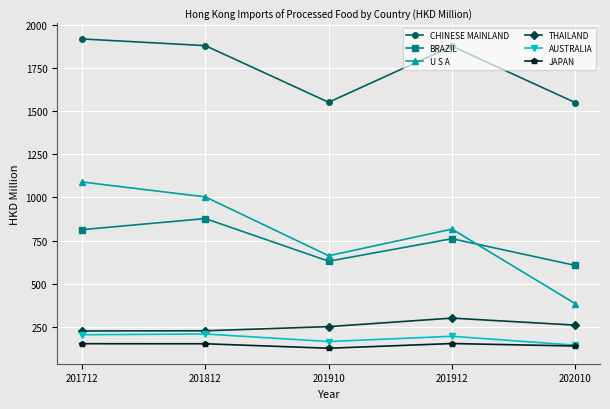

What are all the series names shown in the legend?

CHINESE MAINLAND, BRAZIL, U S A, THAILAND, AUSTRALIA, JAPAN